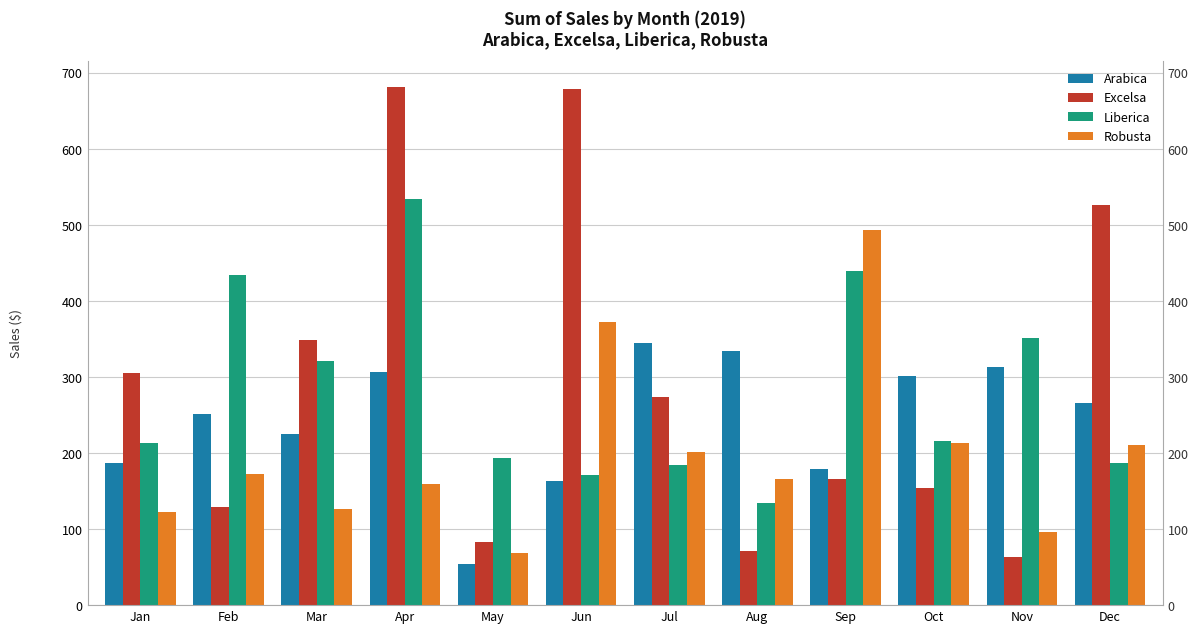

The value of Excelsa at Jun is 1038.6. True or false?

False